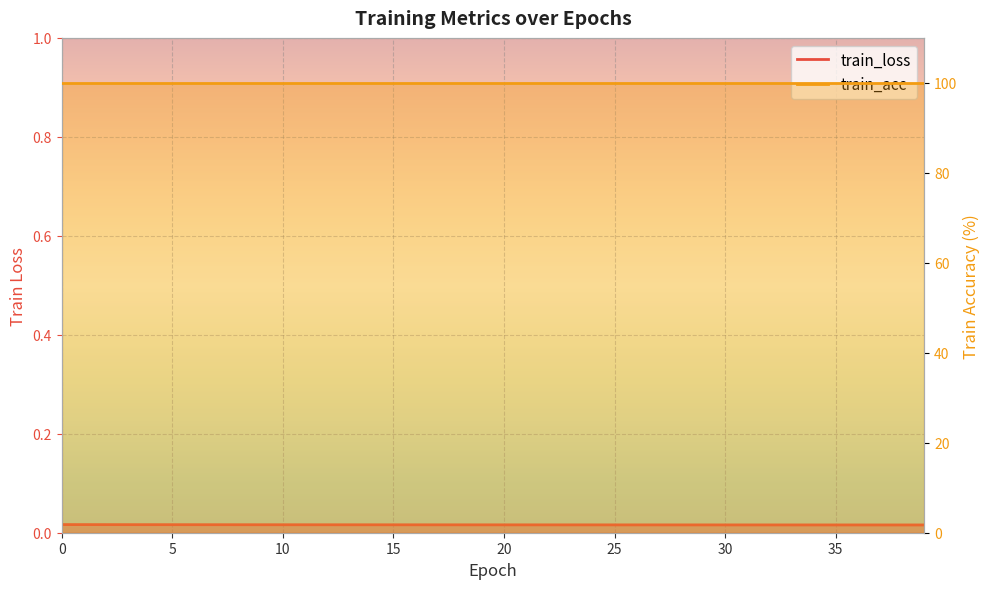

The value at 18 is 0.0. True or false?

True